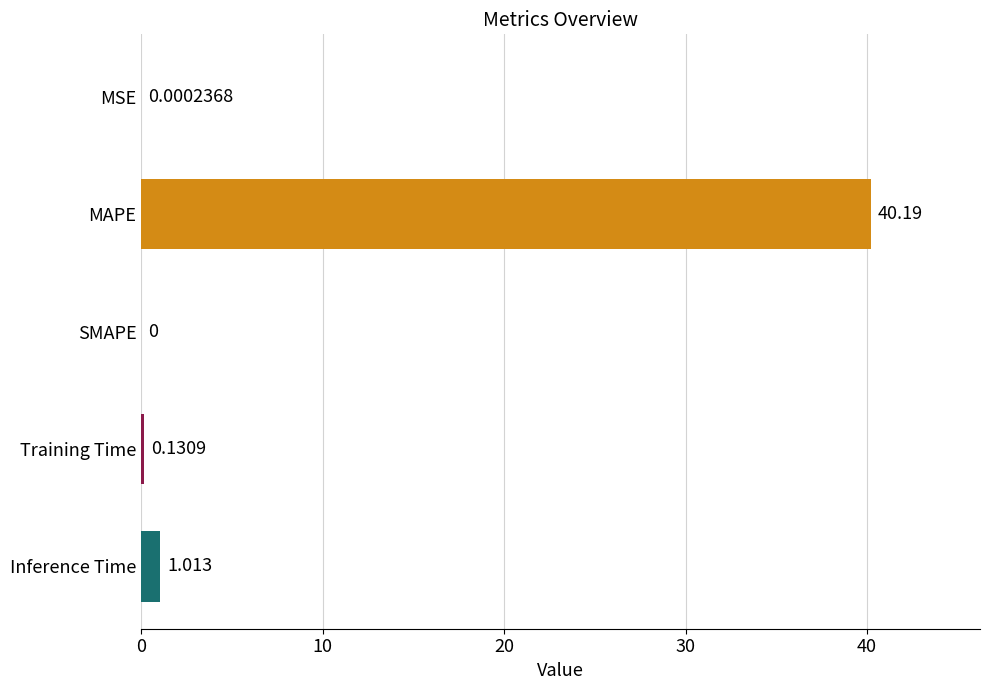

Which label corresponds to the largest value in the chart?

MAPE